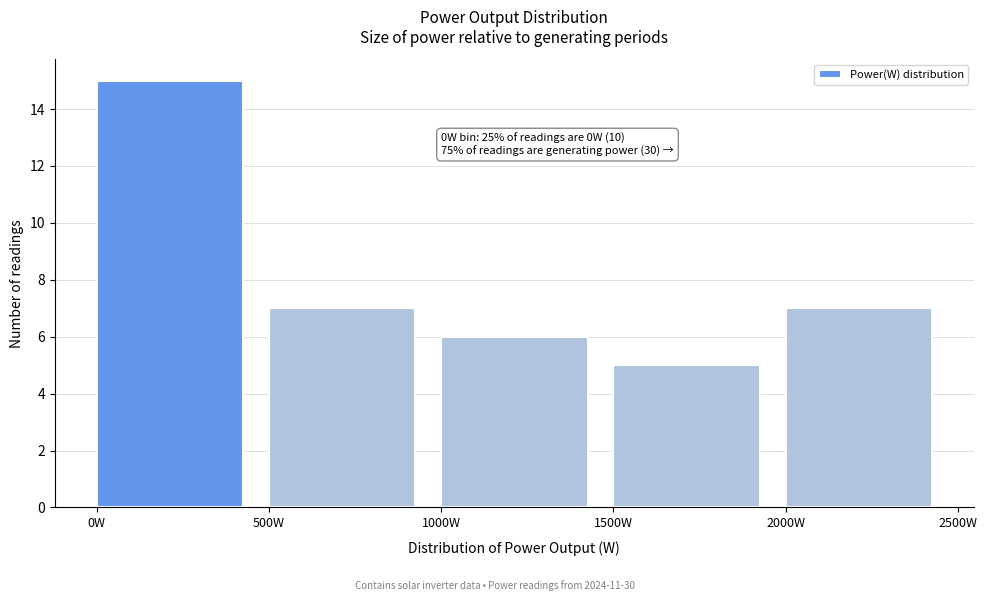

Over which range of the x-axis is the bar tallest?

0 to 500